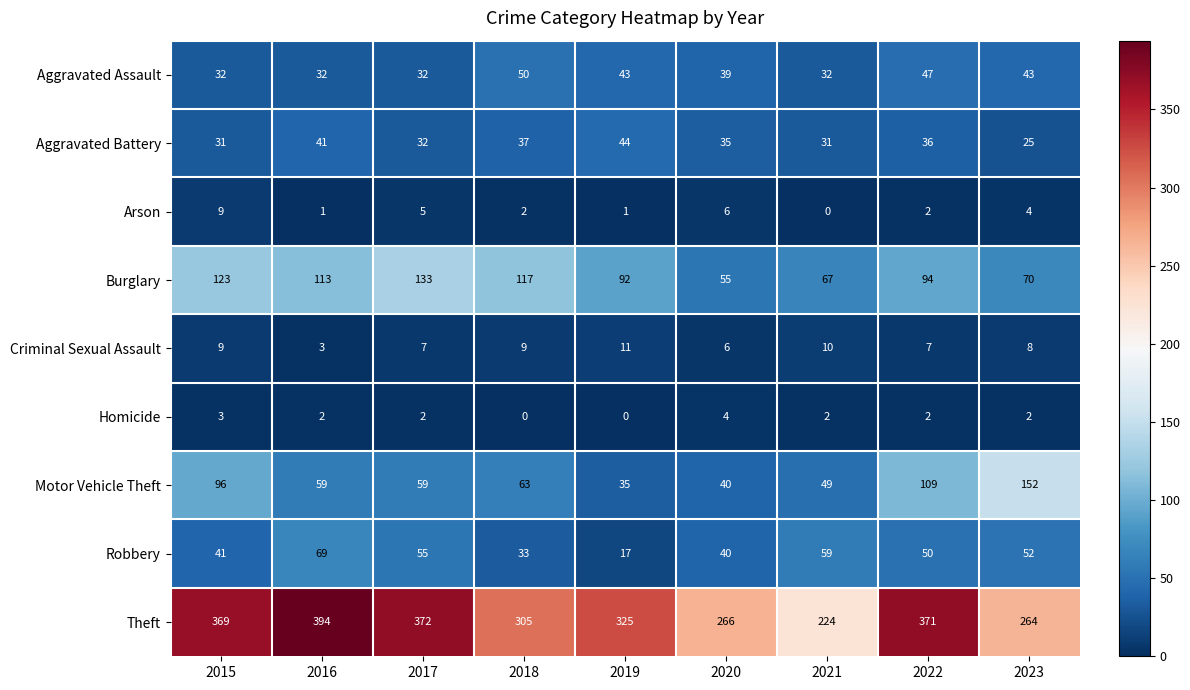

What is the approximate value of Arson at 2023?

4